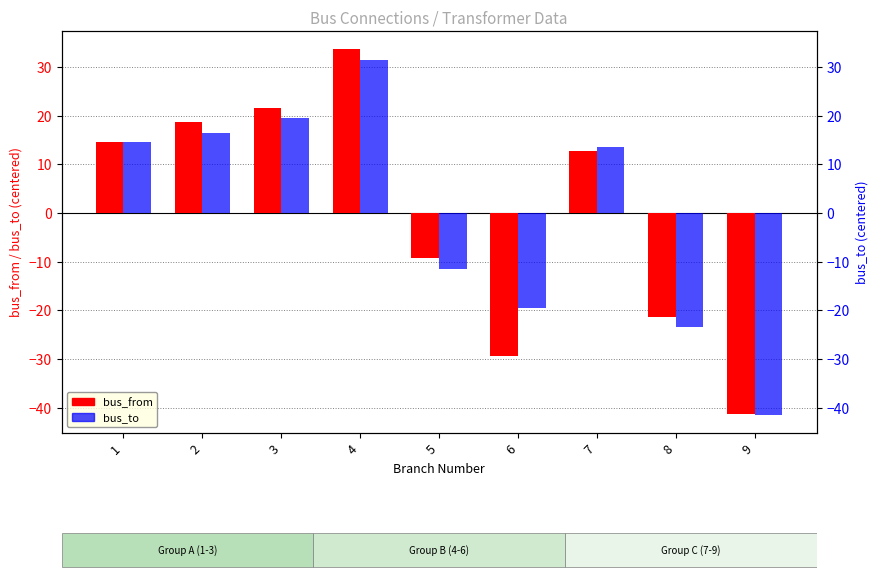

At which category is the sum across all series the highest?

4